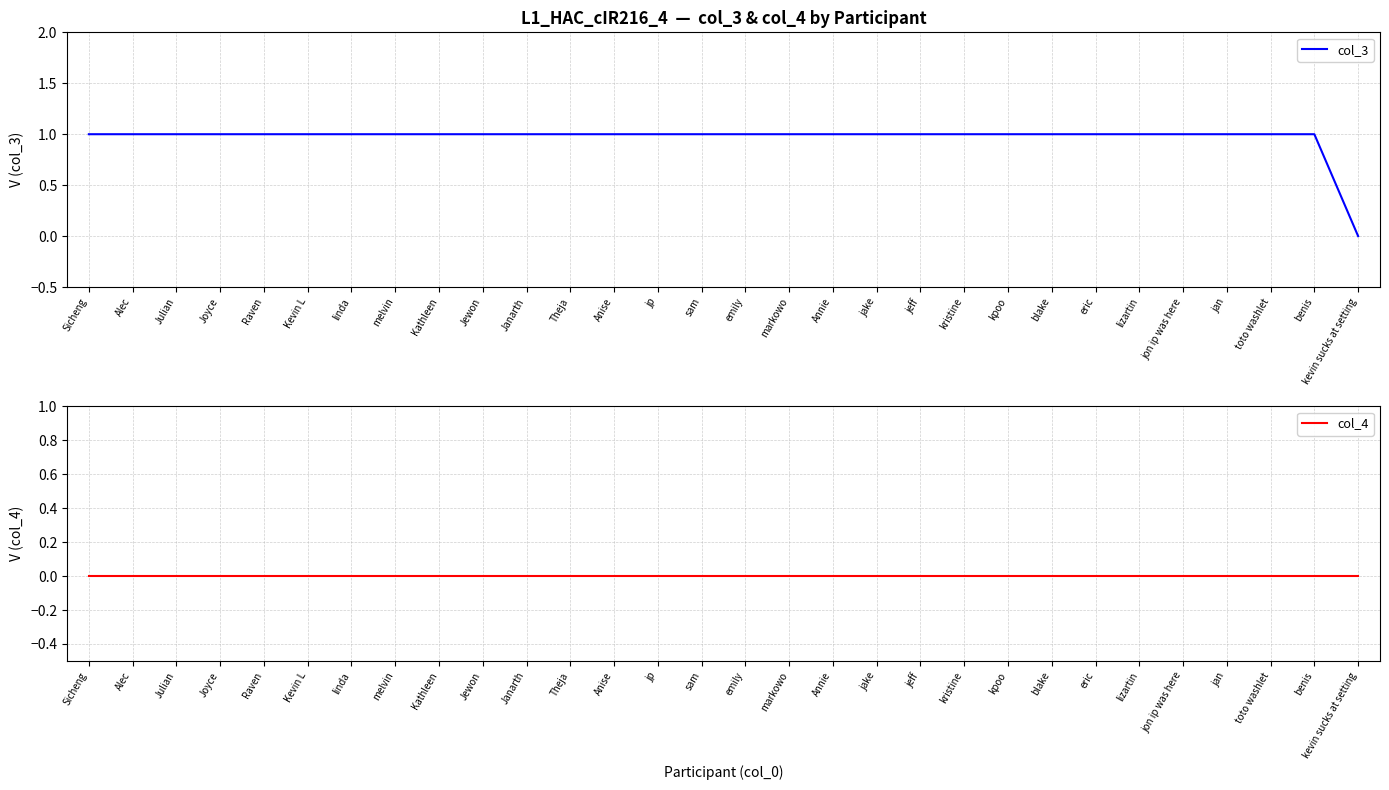

How many lines are shown in the chart?

2